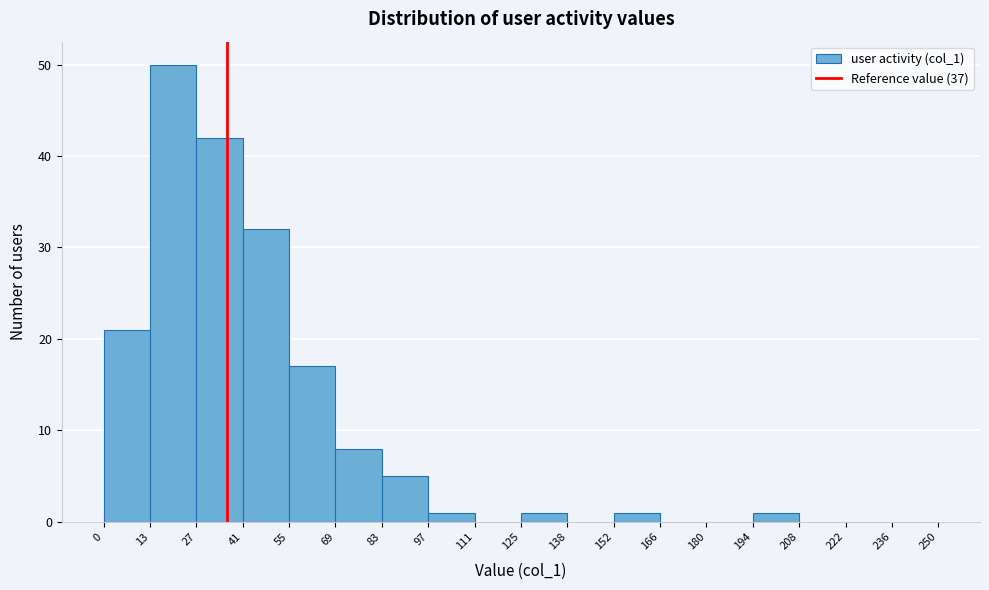

Over which range of the x-axis is the bar tallest?

13 to 27